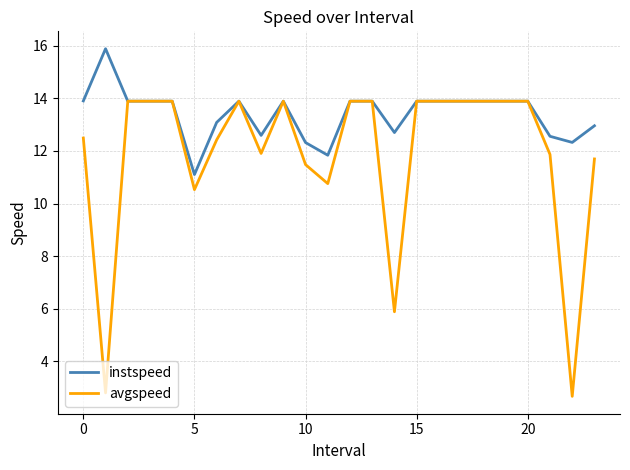

What is the lowest value of the avgspeed series?

2.7